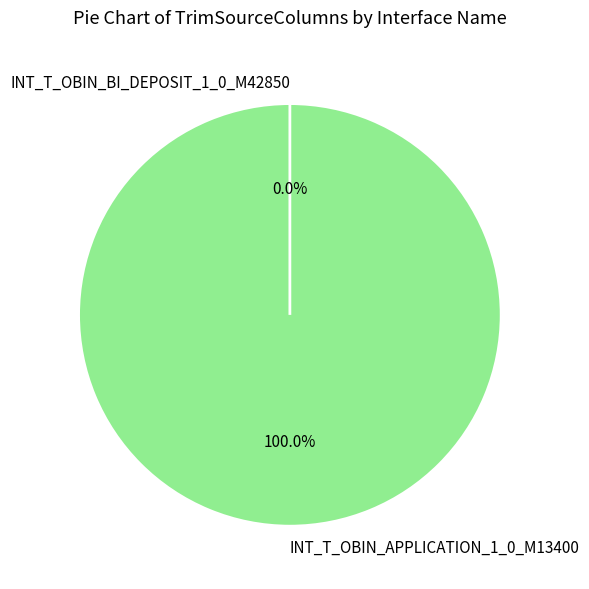

What is the change in value from INT_T_OBIN_APPLICATION_1_0_M13400 to INT_T_OBIN_BI_DEPOSIT_1_0_M42850?

-1